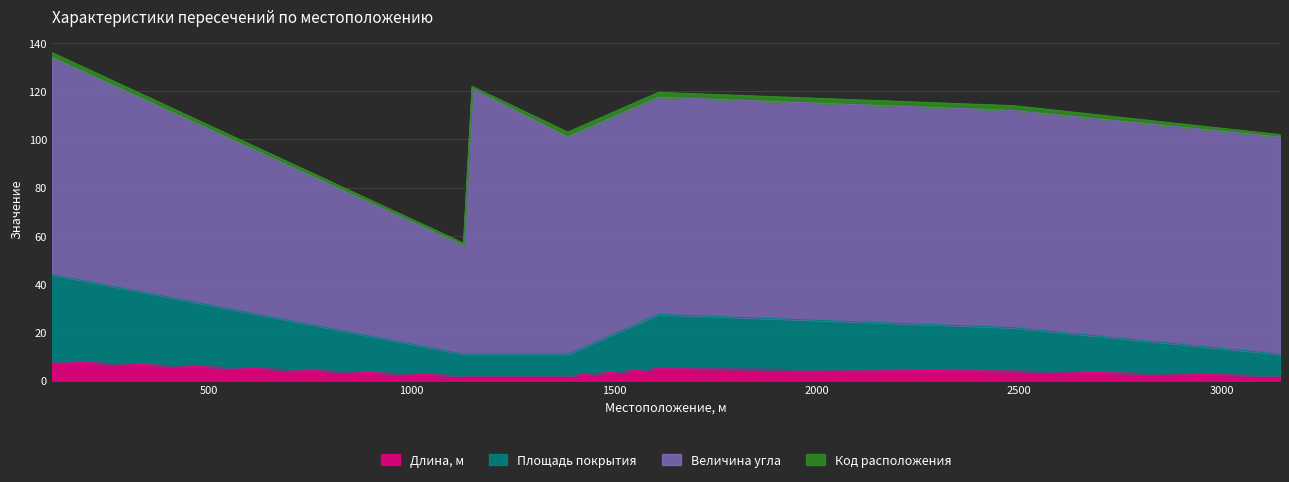

Between 1129 and 1150, which is larger?

1129